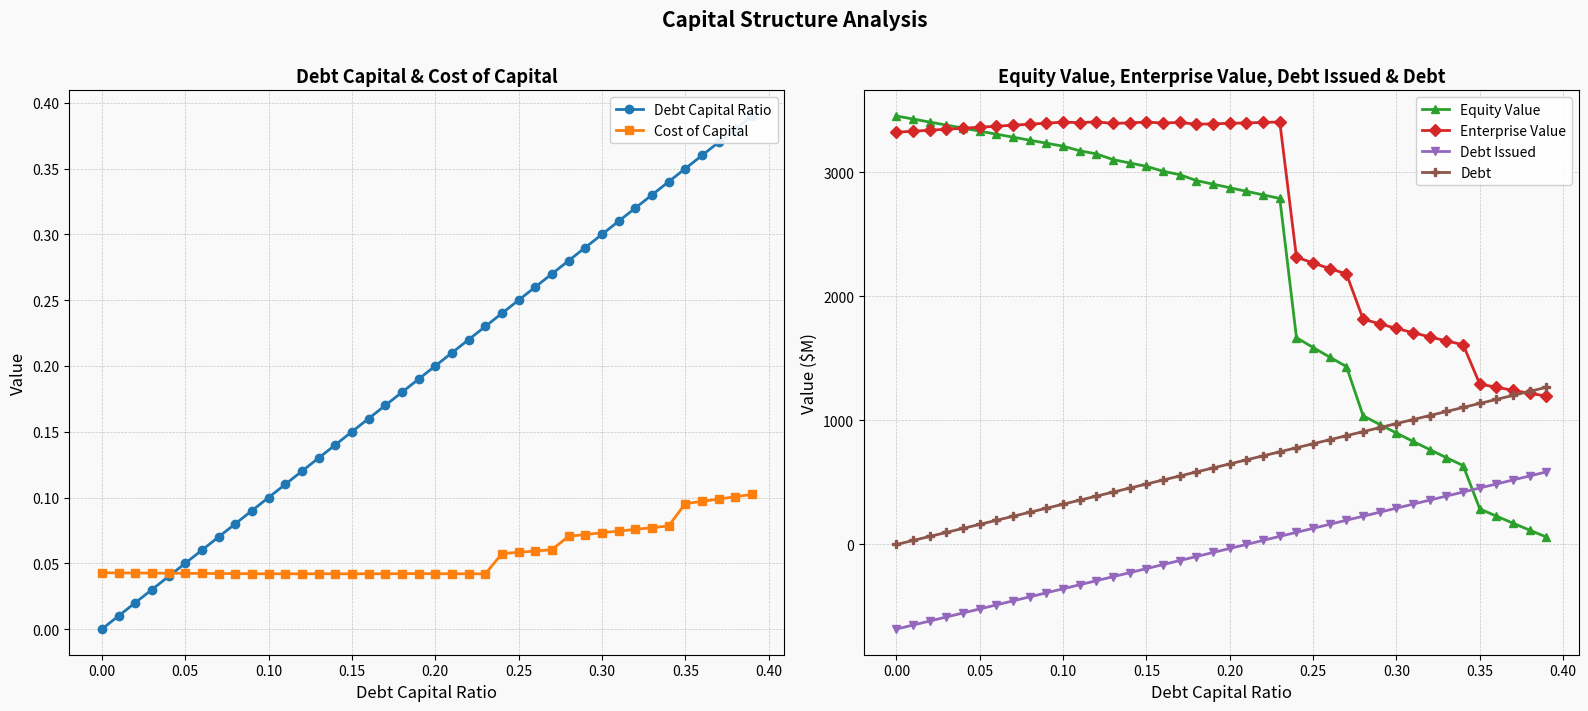

Reading left to right, transcribe all the data shown in this chart.

Debt Capital Ratio: 0.0	0.0	0.0	0.0	0.0	0.1	0.1	0.1	0.1	0.1	0.1	0.1	0.1	0.1	0.1	0.1	0.2	0.2	0.2	0.2	0.2	0.2	0.2	0.2	0.2	0.2	0.3	0.3	0.3	0.3	0.3	0.3	0.3	0.3	0.3	0.3	0.4	0.4	0.4	0.4
Cost of Capital: 0.0	0.0	0.0	0.0	0.0	0.0	0.0	0.0	0.0	0.0	0.0	0.0	0.0	0.0	0.0	0.0	0.0	0.0	0.0	0.0	0.0	0.0	0.0	0.0	0.1	0.1	0.1	0.1	0.1	0.1	0.1	0.1	0.1	0.1	0.1	0.1	0.1	0.1	0.1	0.1
Equity Value: 3451.2	3426.7	3402.2	3377.8	3353.4	3329.0	3304.7	3280.4	3256.2	3232.0	3207.9	3170.9	3145.6	3099.5	3072.6	3045.7	3006.0	2978.2	2931.0	2902.1	2873.3	2844.5	2815.7	2786.9	1665.9	1586.4	1508.7	1432.9	1036.7	966.3	897.4	830.0	763.9	699.2	635.7	286.5	228.3	171.2	115.0	59.7
Enterprise Value: 3320.5	3328.4	3336.4	3344.5	3352.5	3360.6	3368.8	3377.0	3385.2	3393.5	3401.8	3397.3	3404.5	3390.8	3396.4	3401.9	3394.7	3399.4	3384.6	3388.2	3391.9	3395.5	3399.2	3402.8	2314.3	2267.3	2222.1	2178.7	1815.0	1777.0	1740.6	1705.6	1672.0	1639.8	1608.7	1292.0	1266.3	1241.6	1217.9	1195.1
Debt Issued: -681.1	-648.6	-616.2	-583.7	-551.2	-518.8	-486.3	-453.9	-421.4	-388.9	-356.5	-324.0	-291.5	-259.1	-226.6	-194.2	-161.7	-129.2	-96.8	-64.3	-31.8	0.6	33.1	65.5	98.0	130.5	162.9	195.4	227.9	260.3	292.8	325.3	357.7	390.2	422.6	455.1	487.6	520.0	552.5	585.0
Debt: 0.0	32.5	64.9	97.4	129.9	162.3	194.8	227.2	259.7	292.2	324.6	357.1	389.6	422.0	454.5	486.9	519.4	551.9	584.3	616.8	649.3	681.7	714.2	746.6	779.1	811.6	844.0	876.5	909.0	941.4	973.9	1006.4	1038.8	1071.3	1103.7	1136.2	1168.7	1201.1	1233.6	1266.1